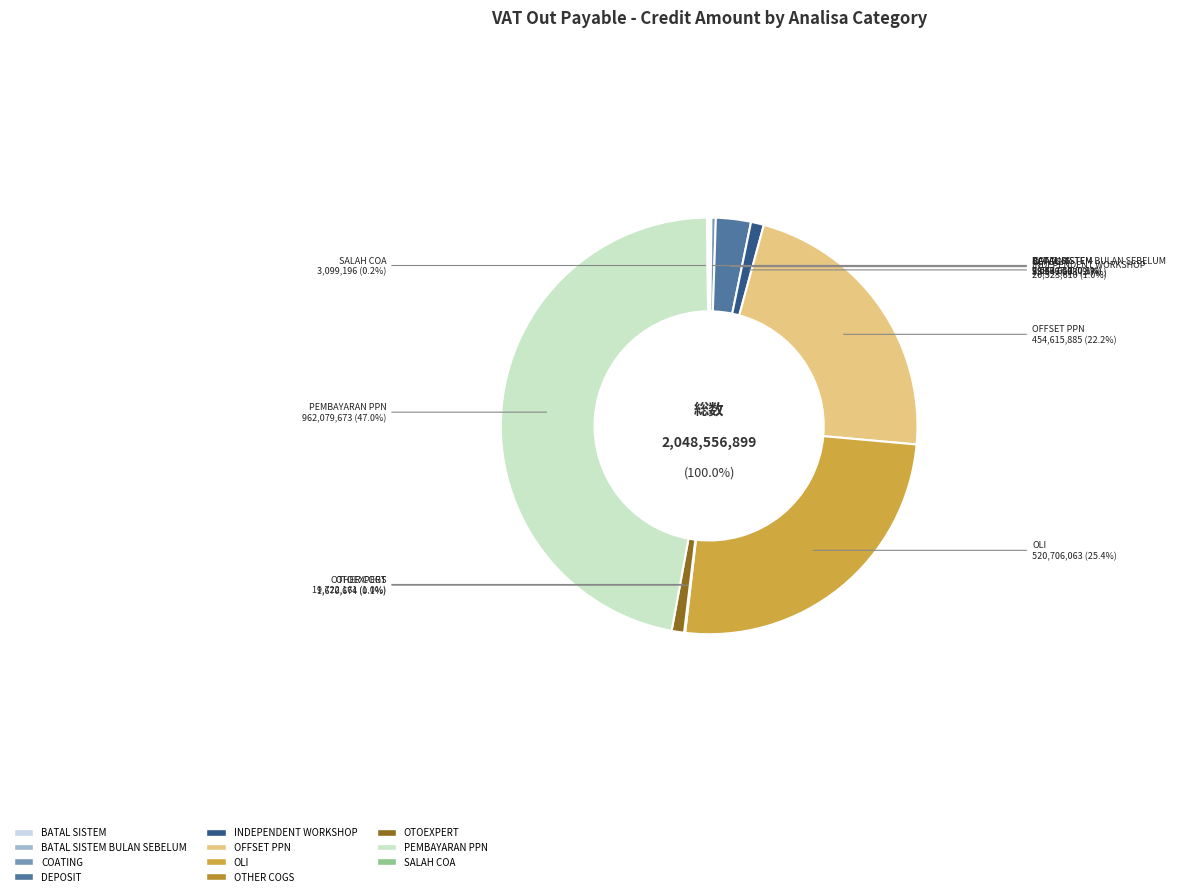

True or false: OLI accounts for 25% of the total.

True